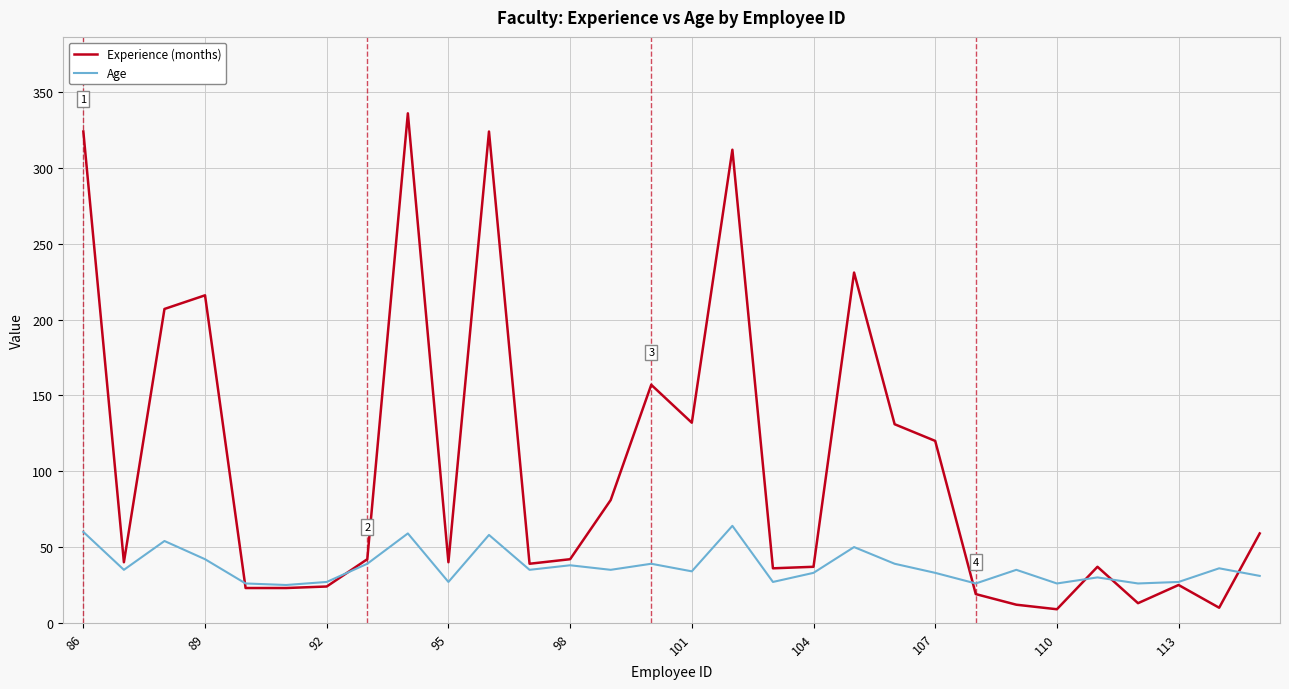

How many times do Age and Experience (months) cross each other?

6